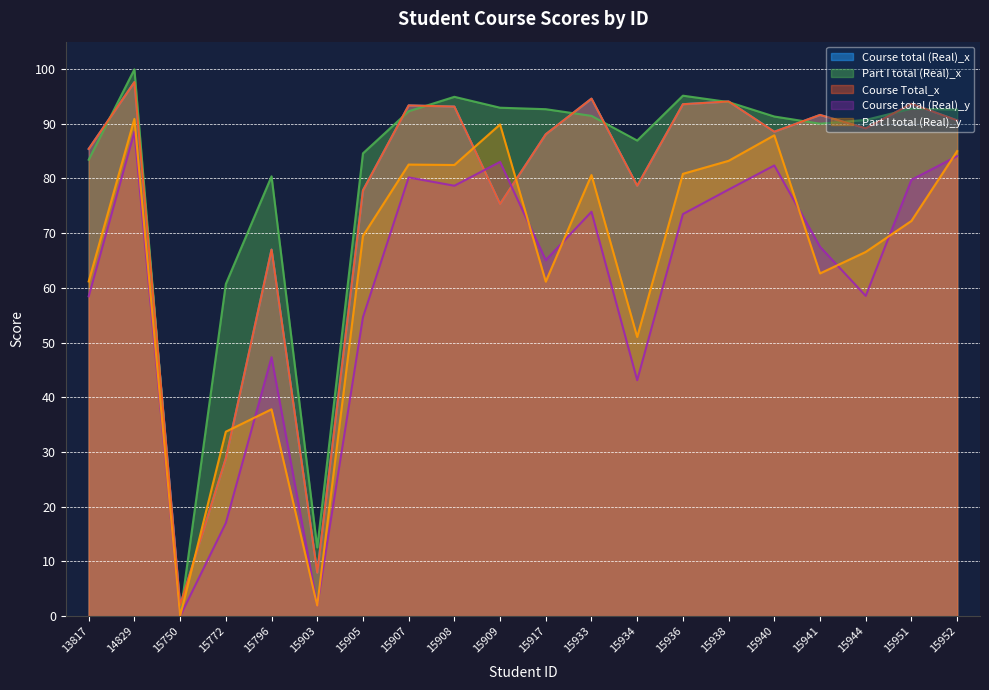

At which category does Course total (Real)_y reach its first local valley?

15750